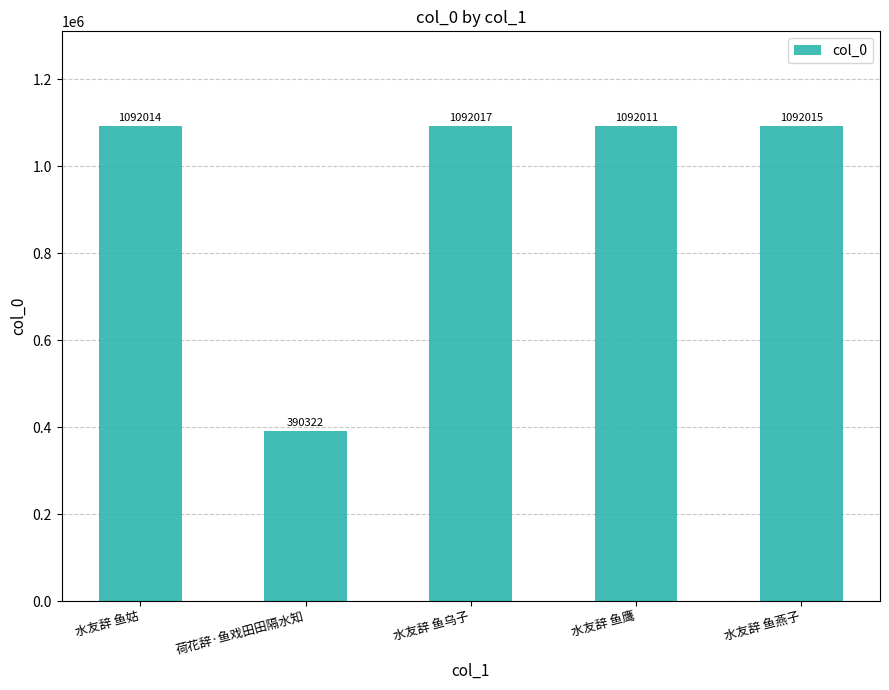

Reading right to left, list all the values displayed in this chart.

1092015	1092011	1092017	390322	1092014